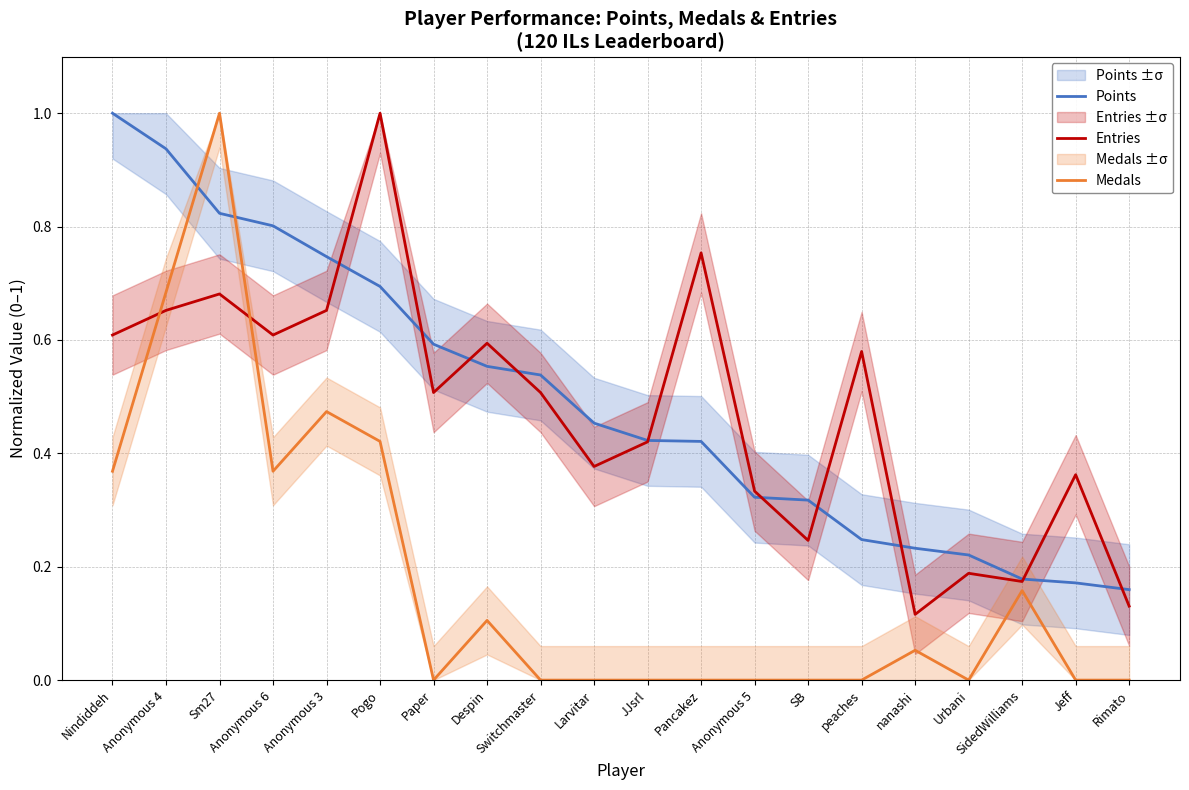

What is the spread (max minus min) of values at Pancakez?

0.8